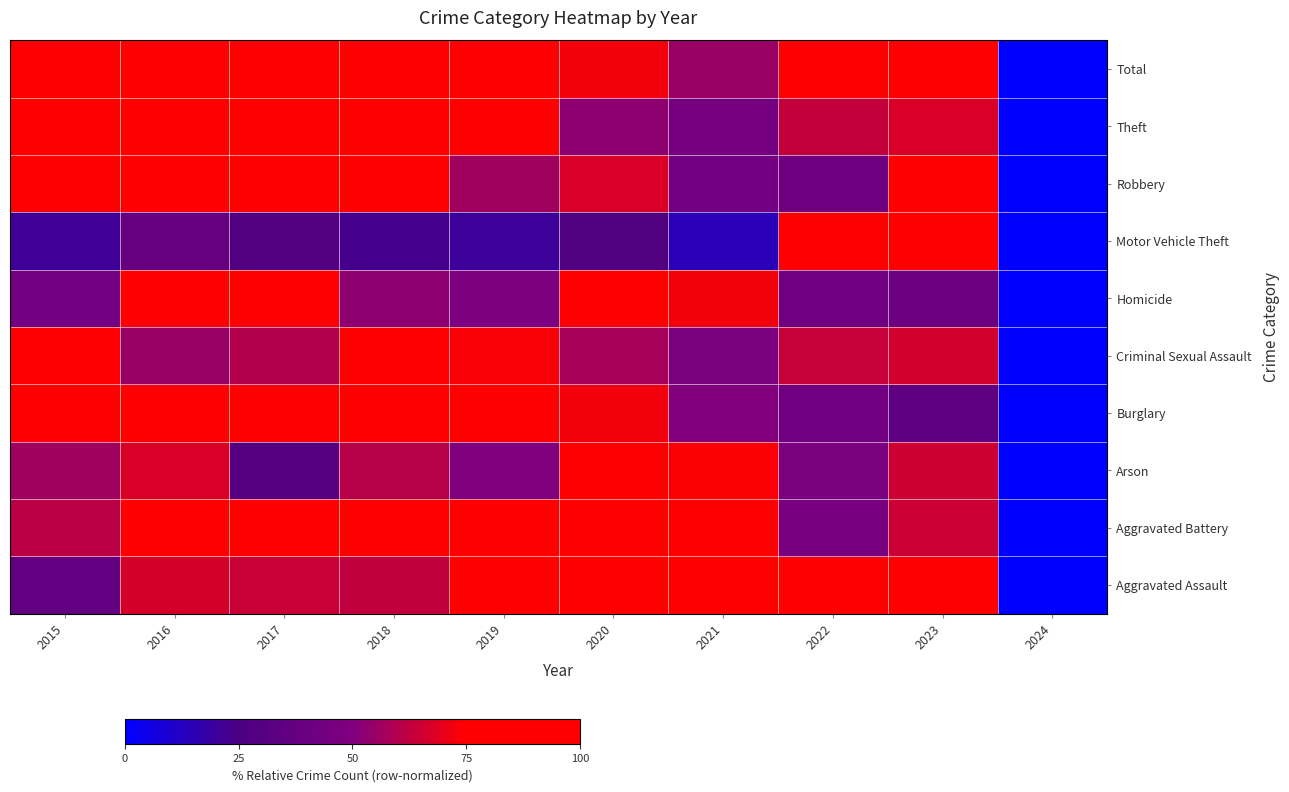

What is the spread (max minus min) of values at 2017?

71.2